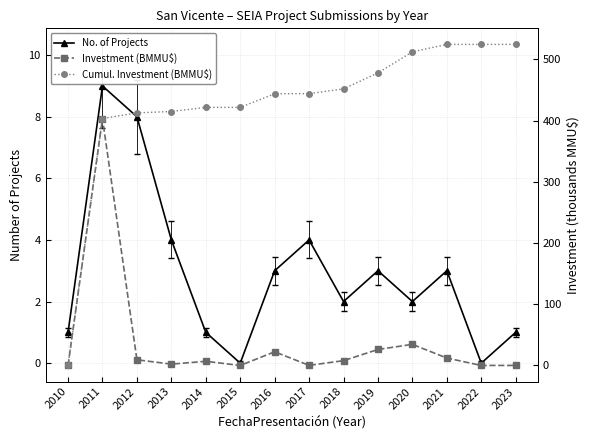

At how many categories does at least one series exceed 470?

5